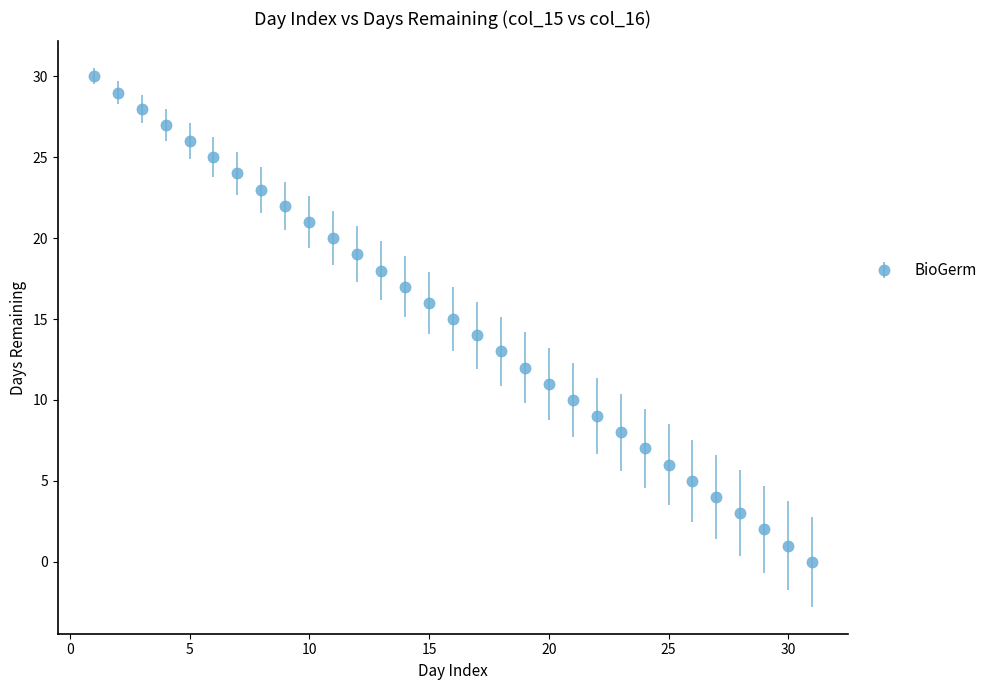

What is the difference between the maximum and minimum values?

30